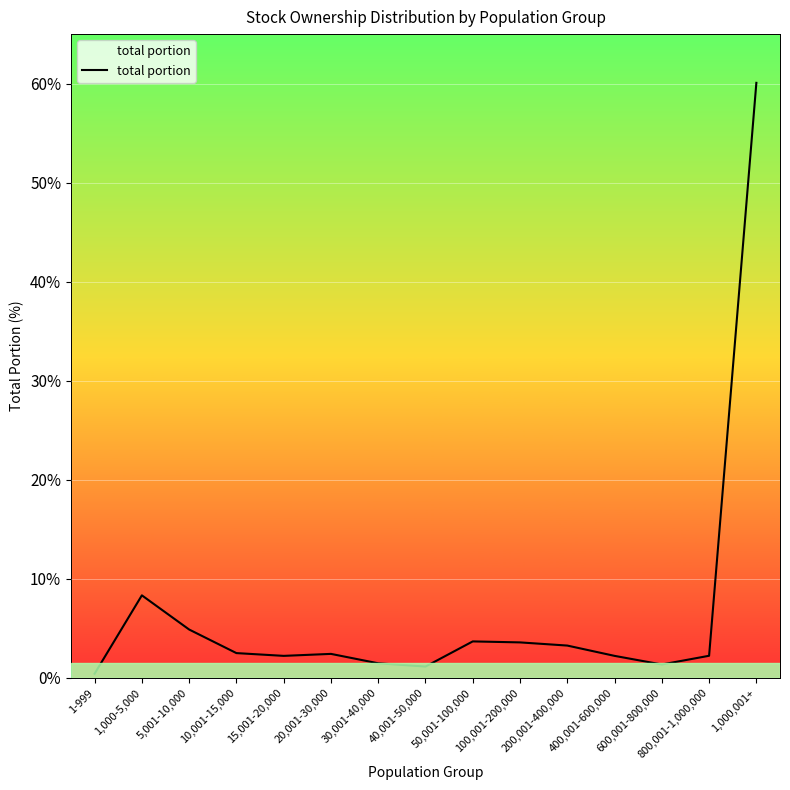

What is the change in value from 10,001-15,000 to 400,001-600,000?

-0.3